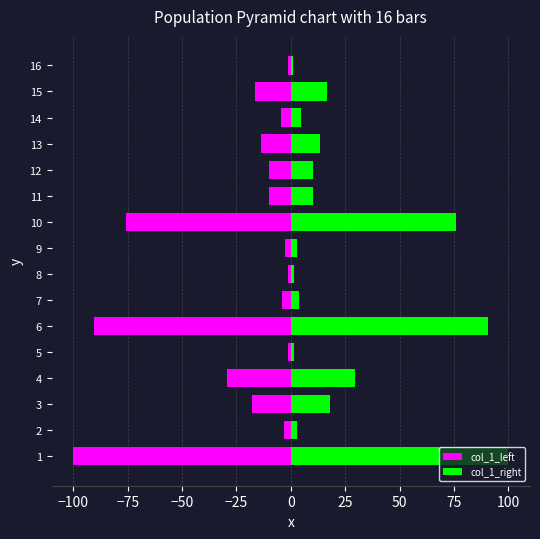

Reading left to right, list all the values displayed in this chart.

col_1_left: -100.0	-3.0	-18.1	-29.6	-1.3	-90.6	-3.9	-1.4	-2.9	-75.9	-10.2	-10.2	-13.6	-4.7	-16.5	-1.2
col_1_right: 100.0	3.0	18.1	29.6	1.3	90.6	3.9	1.4	2.9	75.9	10.2	10.2	13.6	4.7	16.5	1.2